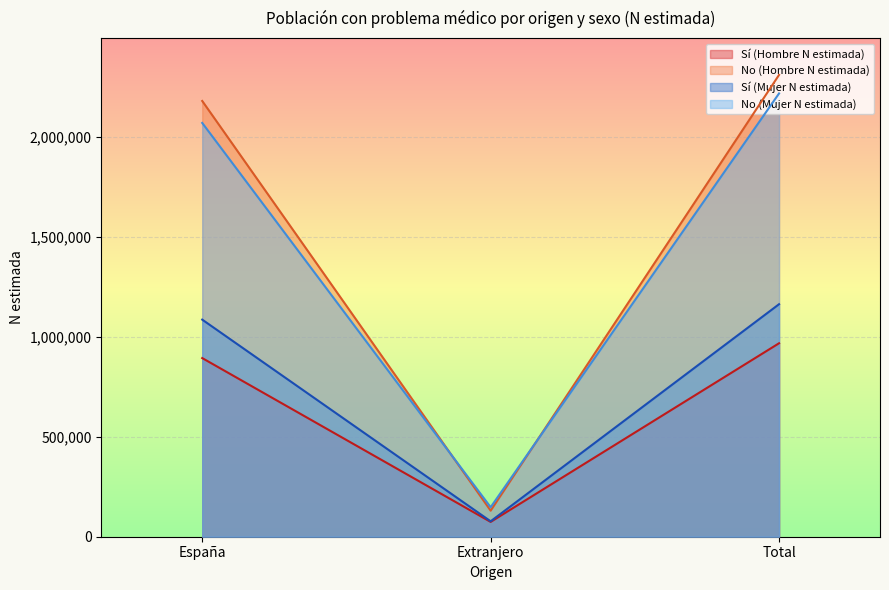

At which label is No (Hombre N estimada) closest to 1219730?

España